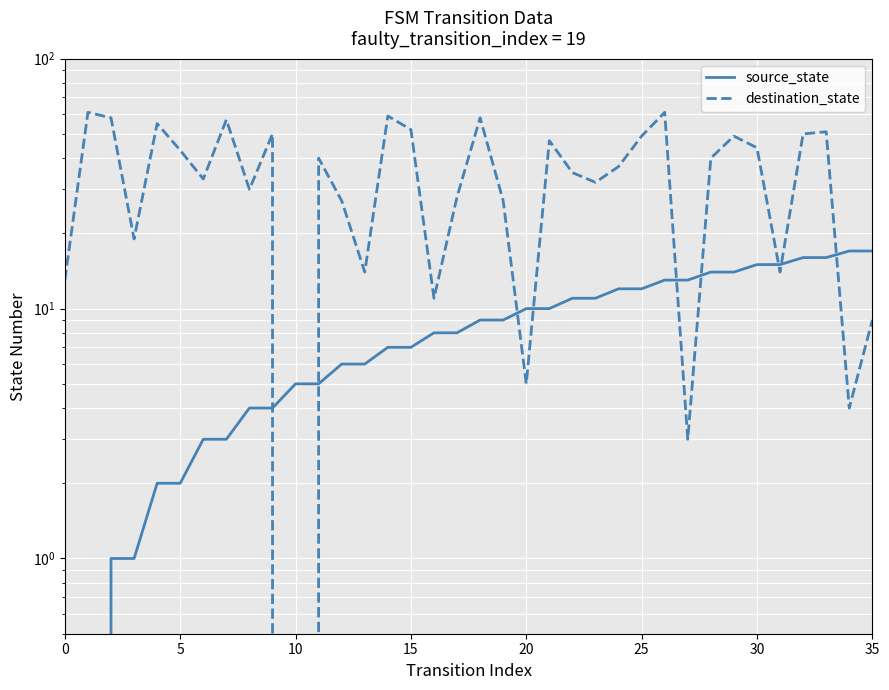

What value does the source_state series have at 16?

8